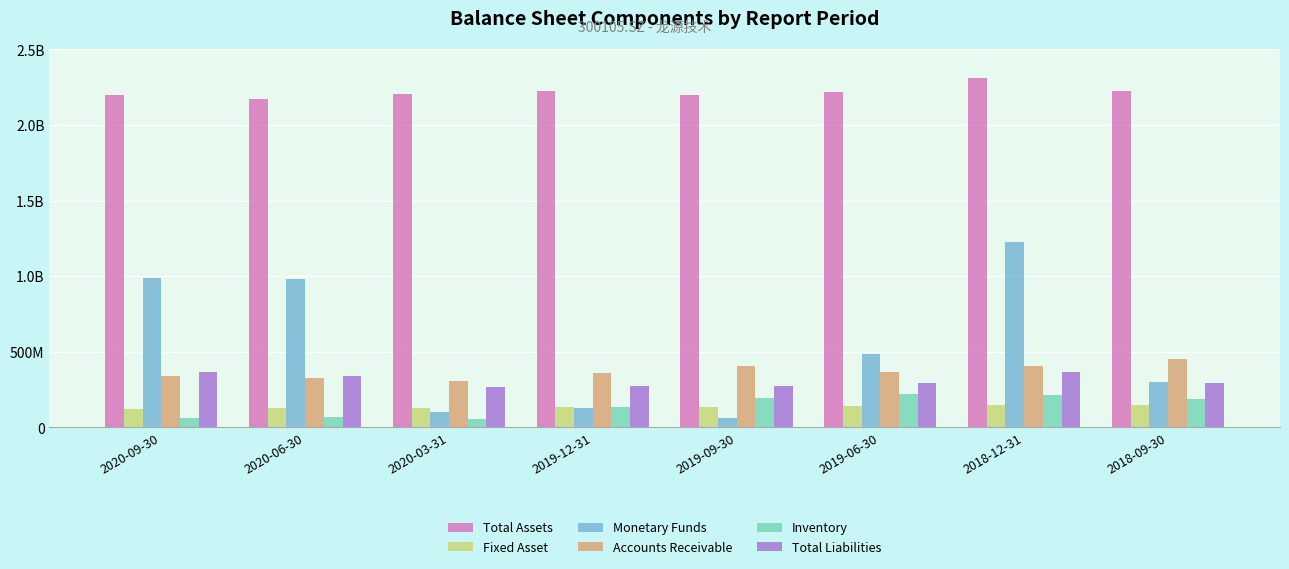

Between 2019-09-30 and 2020-03-31, which is larger?

2020-03-31